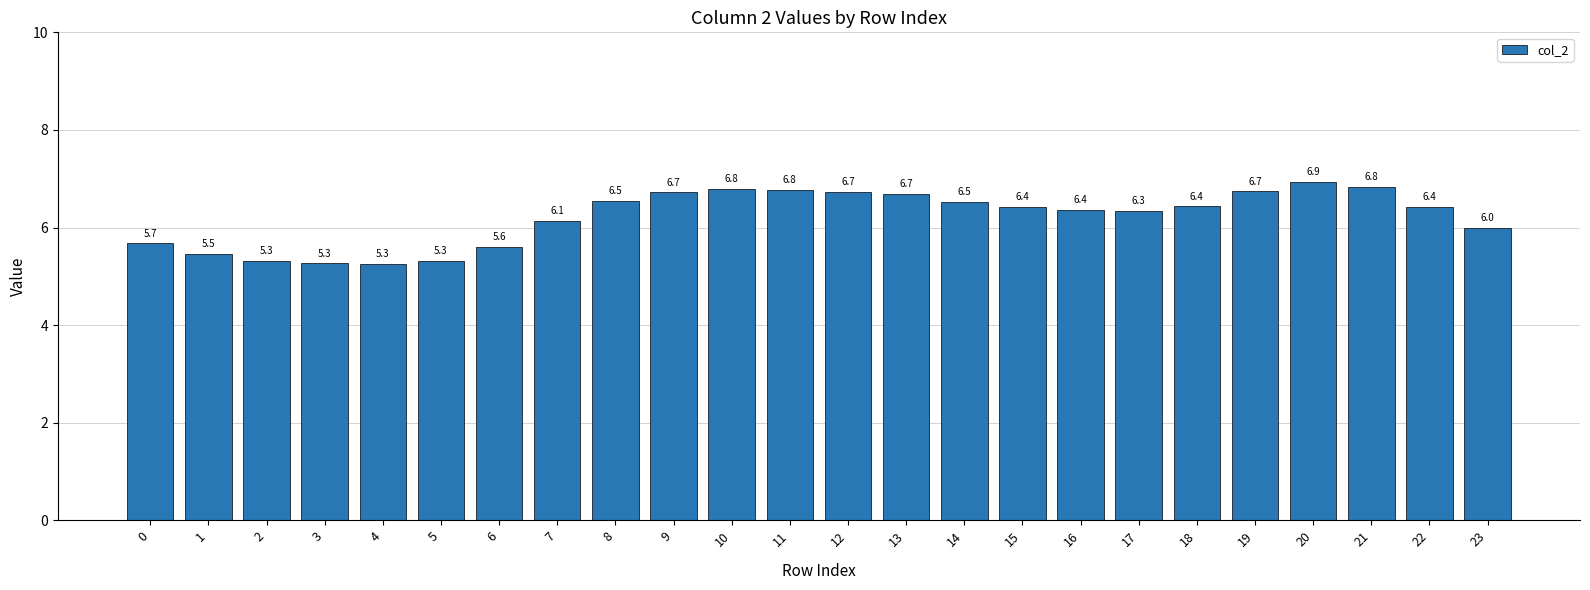

Which label corresponds to the smallest value in the chart?

4